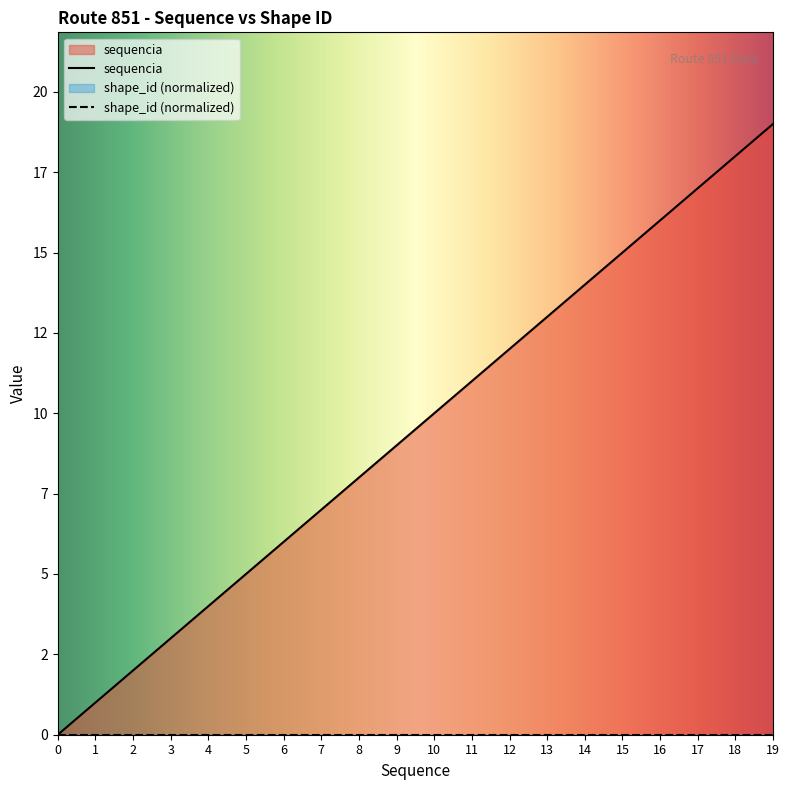

The chart shows a value of 7 at 7. True or false?

True